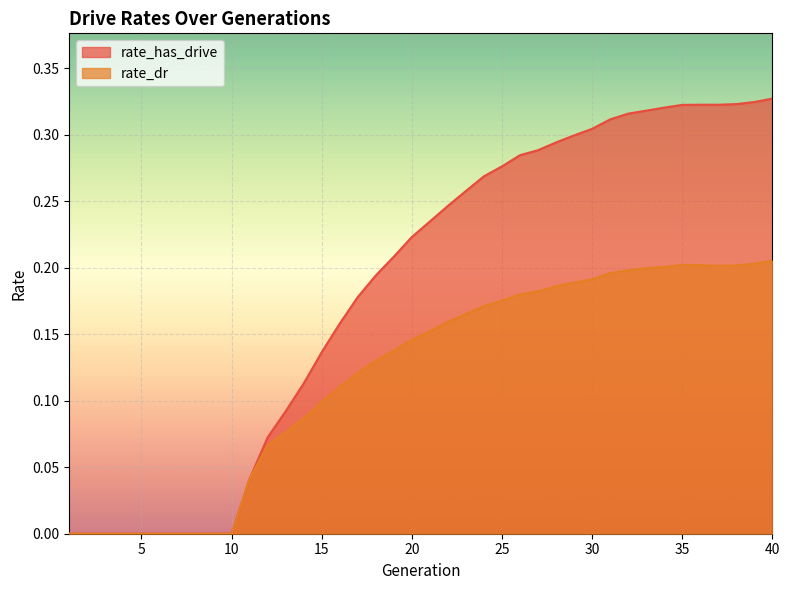

How many values in the rate_has_drive series exceed 0?

30